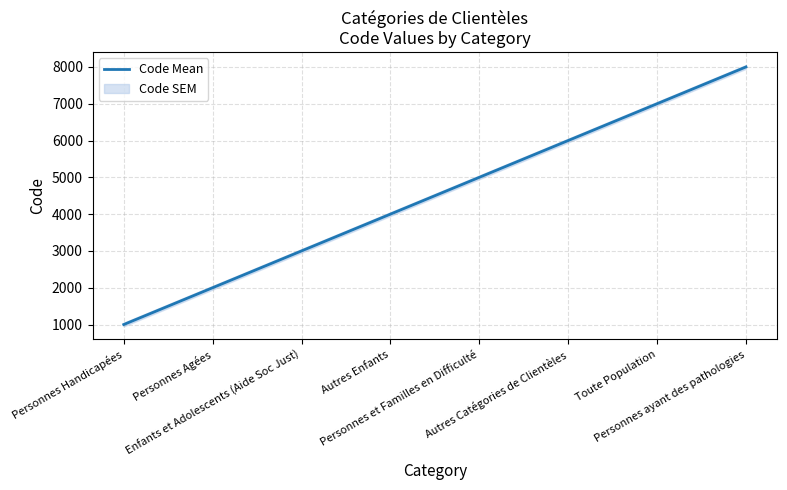

At which label is the value closest to 4500?

Autres Enfants